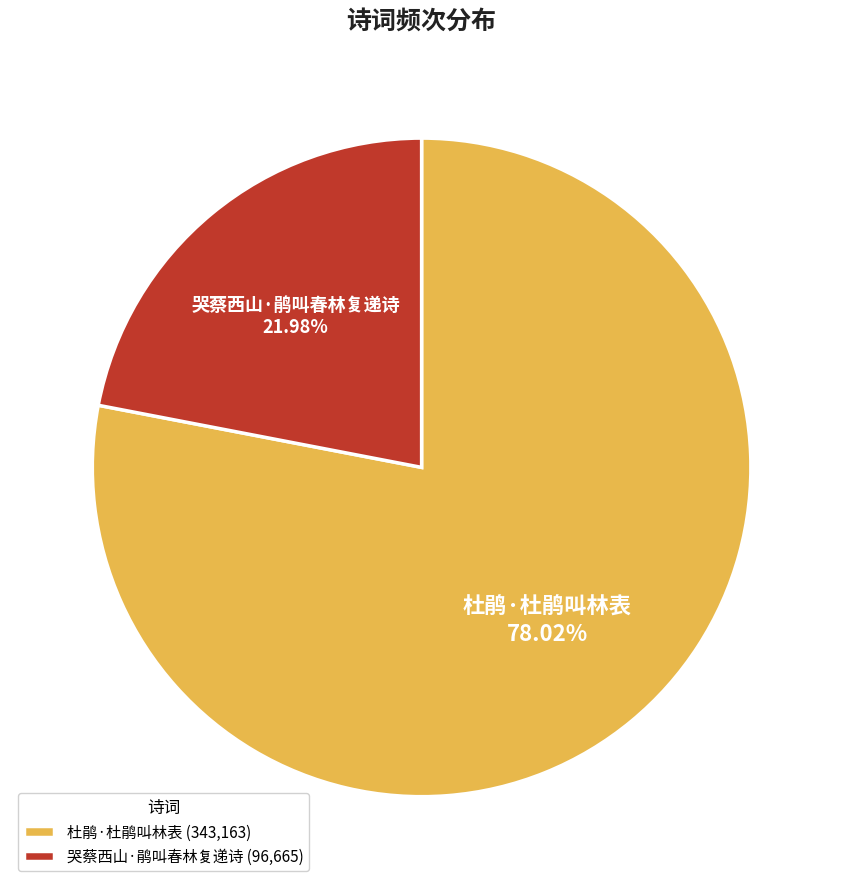

To the nearest percent, what percentage of the pie is 杜鹃·杜鹃叫林表?

78%